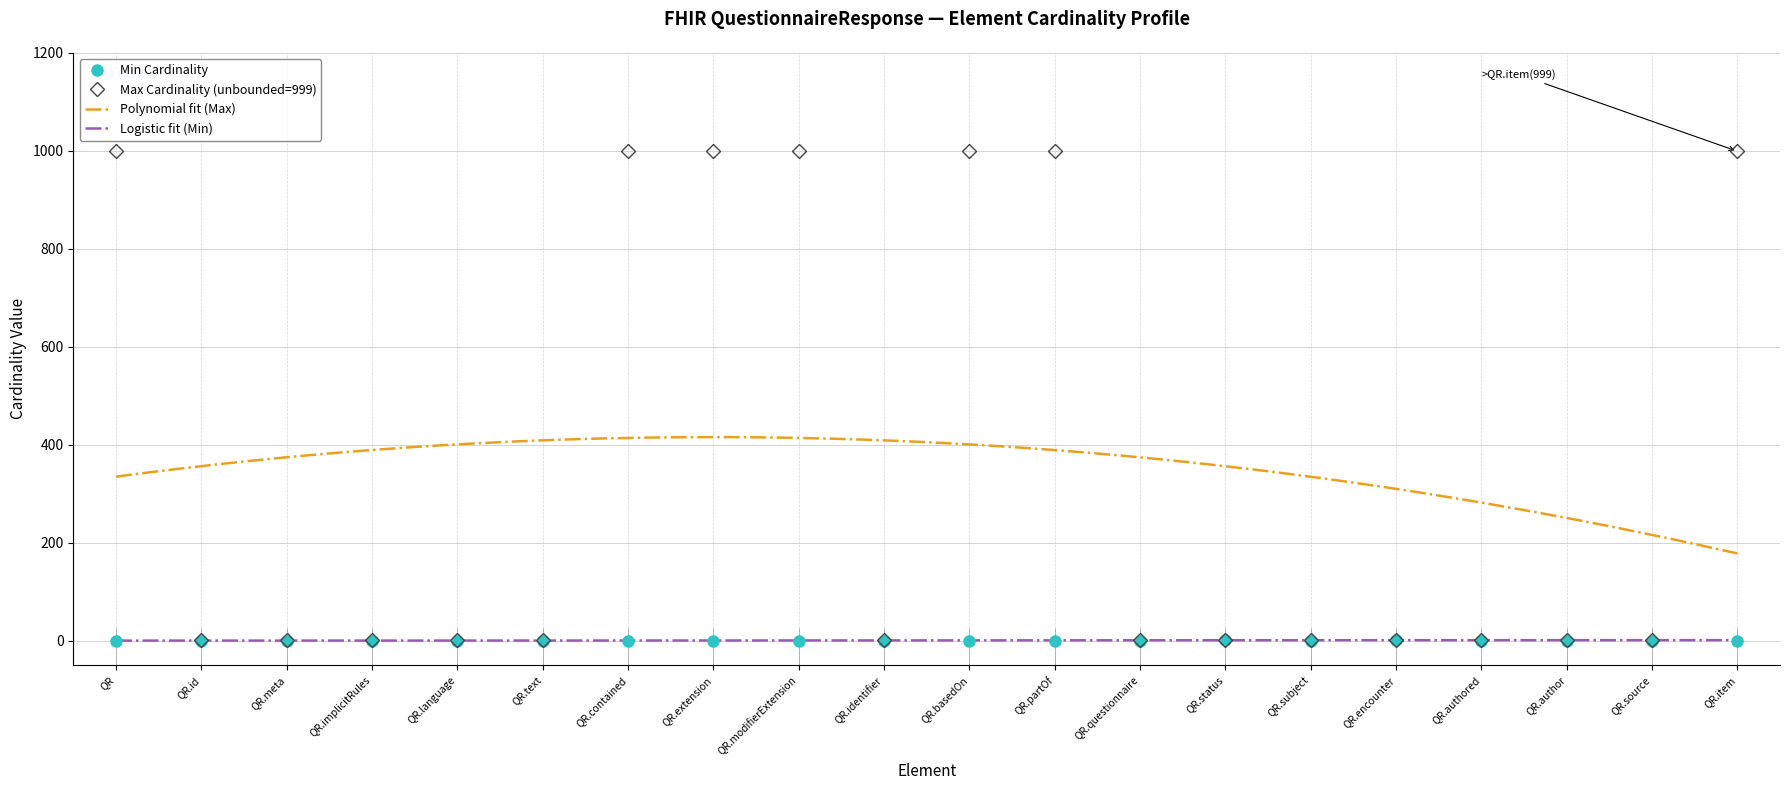

Is this an area chart (filled region under the line)?

No